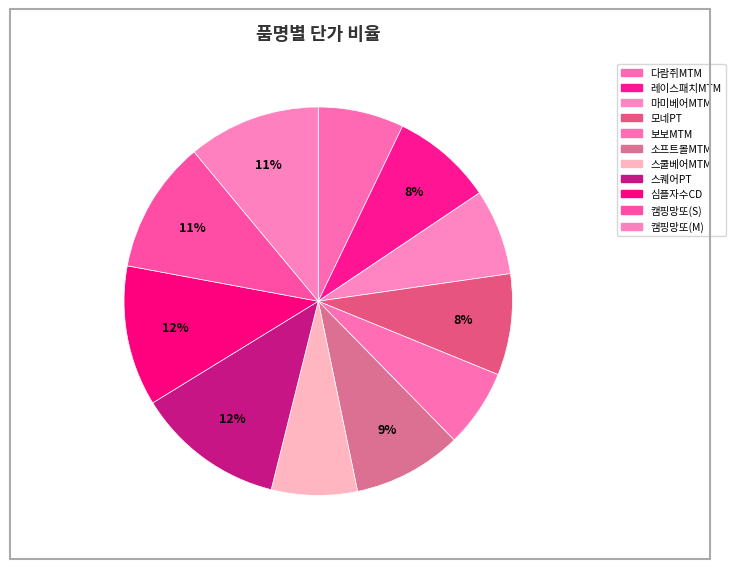

What percentage do 모네PT and 캠핑망또(S) together represent?

19.5%